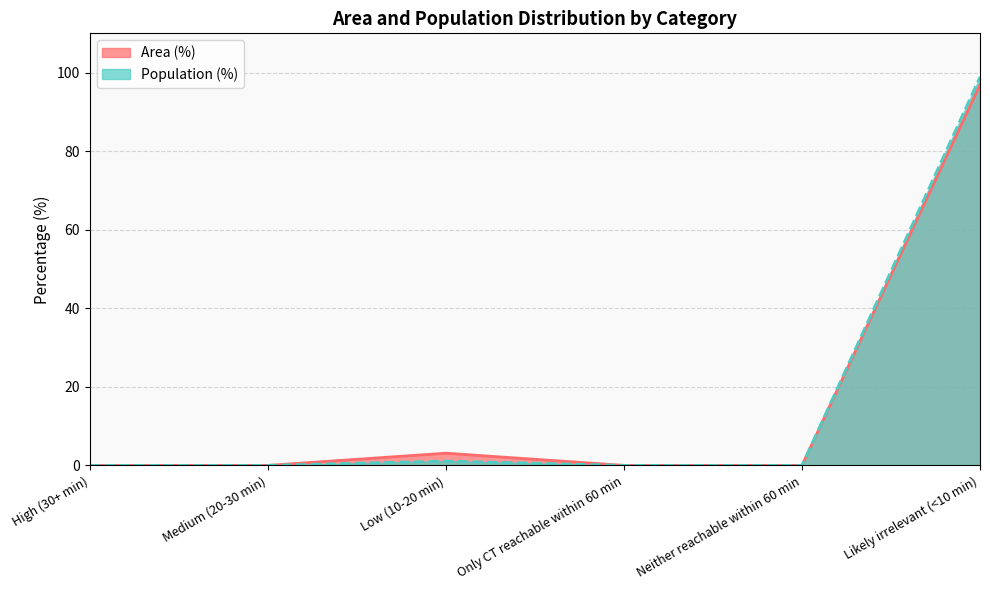

Reading left to right, transcribe all the data shown in this chart.

Area (%): High (30+ min)=0.0	Medium (20-30 min)=0.0	Low (10-20 min)=3.1	Only CT reachable within 60 min=0.0	Neither reachable within 60 min=0.0	Likely irrelevant (<10 min)=96.9
Population (%): High (30+ min)=0.0	Medium (20-30 min)=0.0	Low (10-20 min)=1.1	Only CT reachable within 60 min=0.0	Neither reachable within 60 min=0.0	Likely irrelevant (<10 min)=98.9